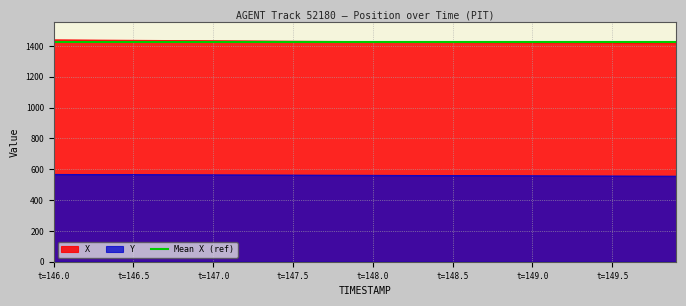

Which label corresponds to the largest value in the chart?

t=146.0